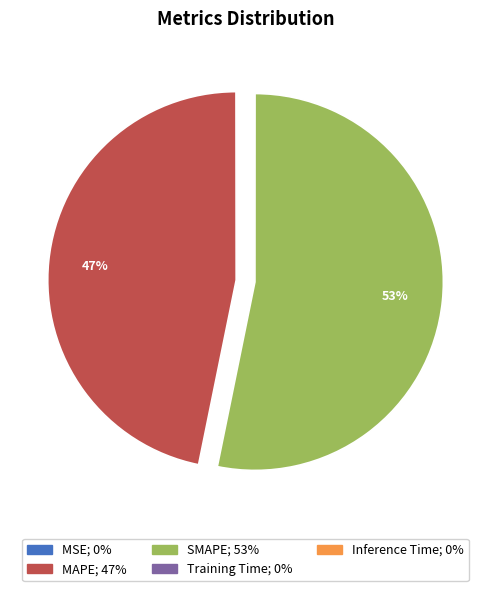

To the nearest percent, what percentage of the pie is MAPE?

47%